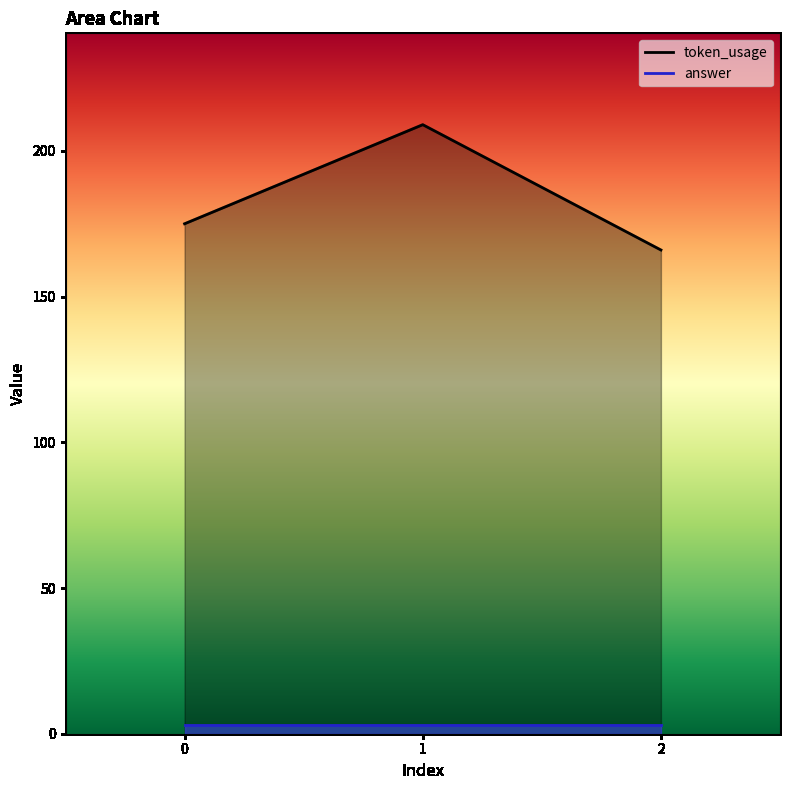

Is it true that the value at 0 is 261?

False